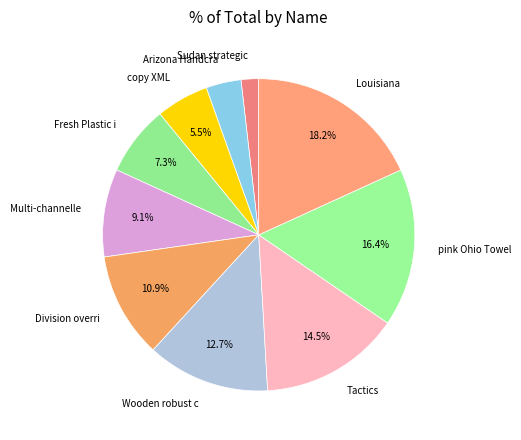

Rank the categories by value from highest to lowest.

Louisiana, pink Ohio Towel, Tactics, Wooden robust c, Division overri, Multi-channelle, Fresh Plastic i, copy XML, Arizona Handcra, Sudan strategic